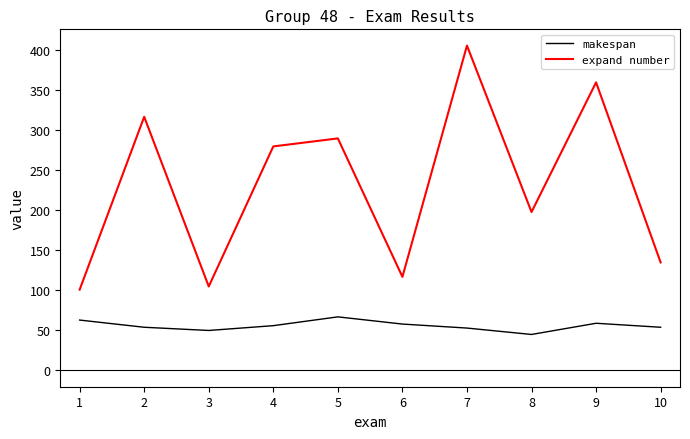

Where is the first local minimum for makespan?

3